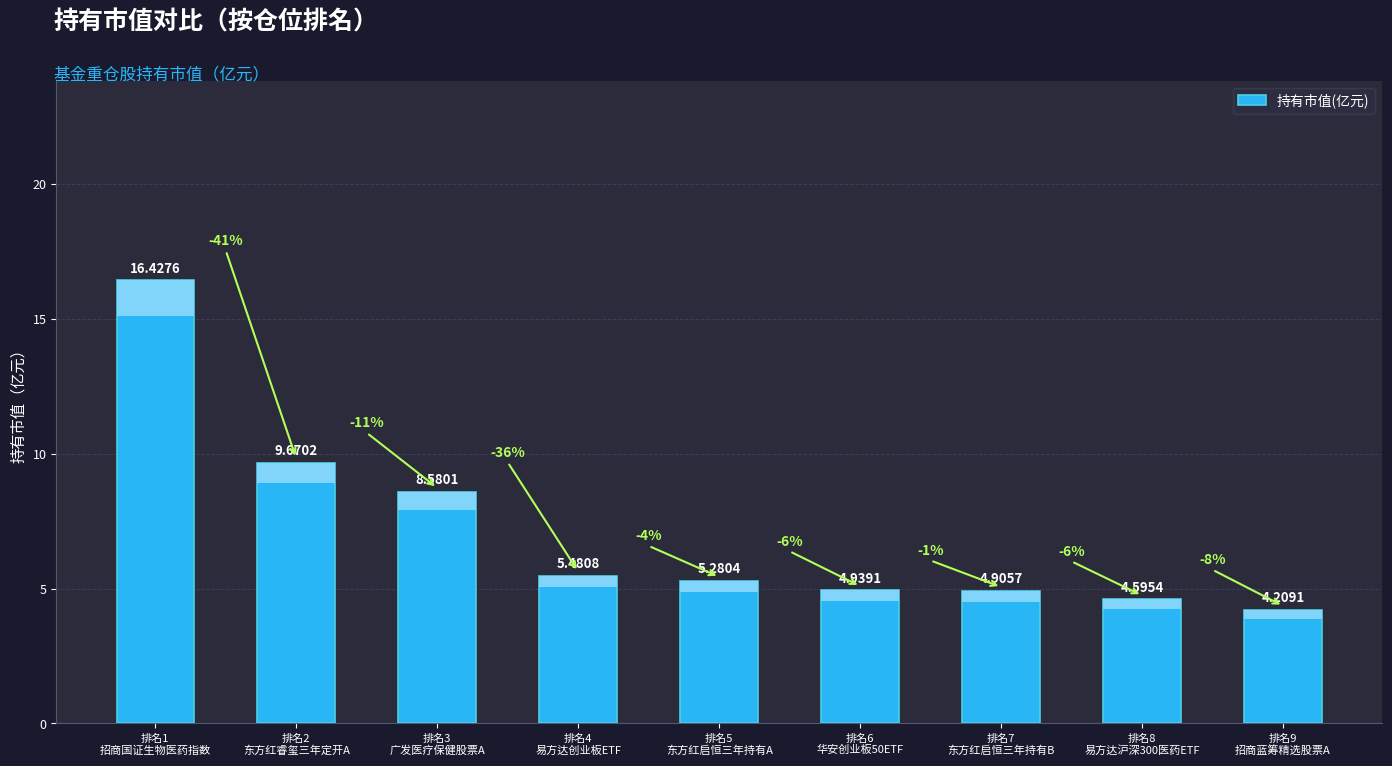

What is the change in value from 排名1
招商国证生物医药指数 to 排名9
招商蓝筹精选股票A?

-12.2